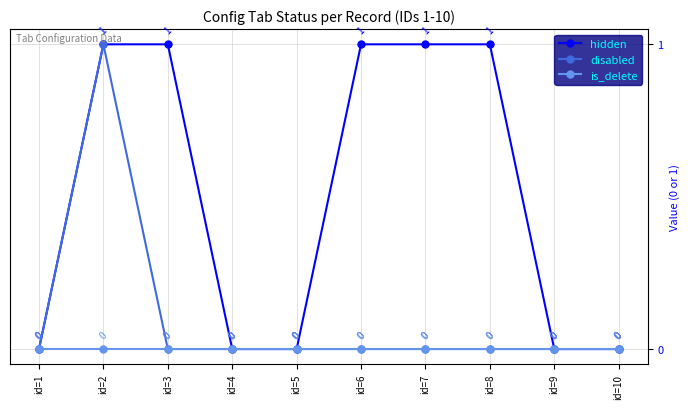

Rank the series by their average value, from highest to lowest.

hidden, disabled, is_delete